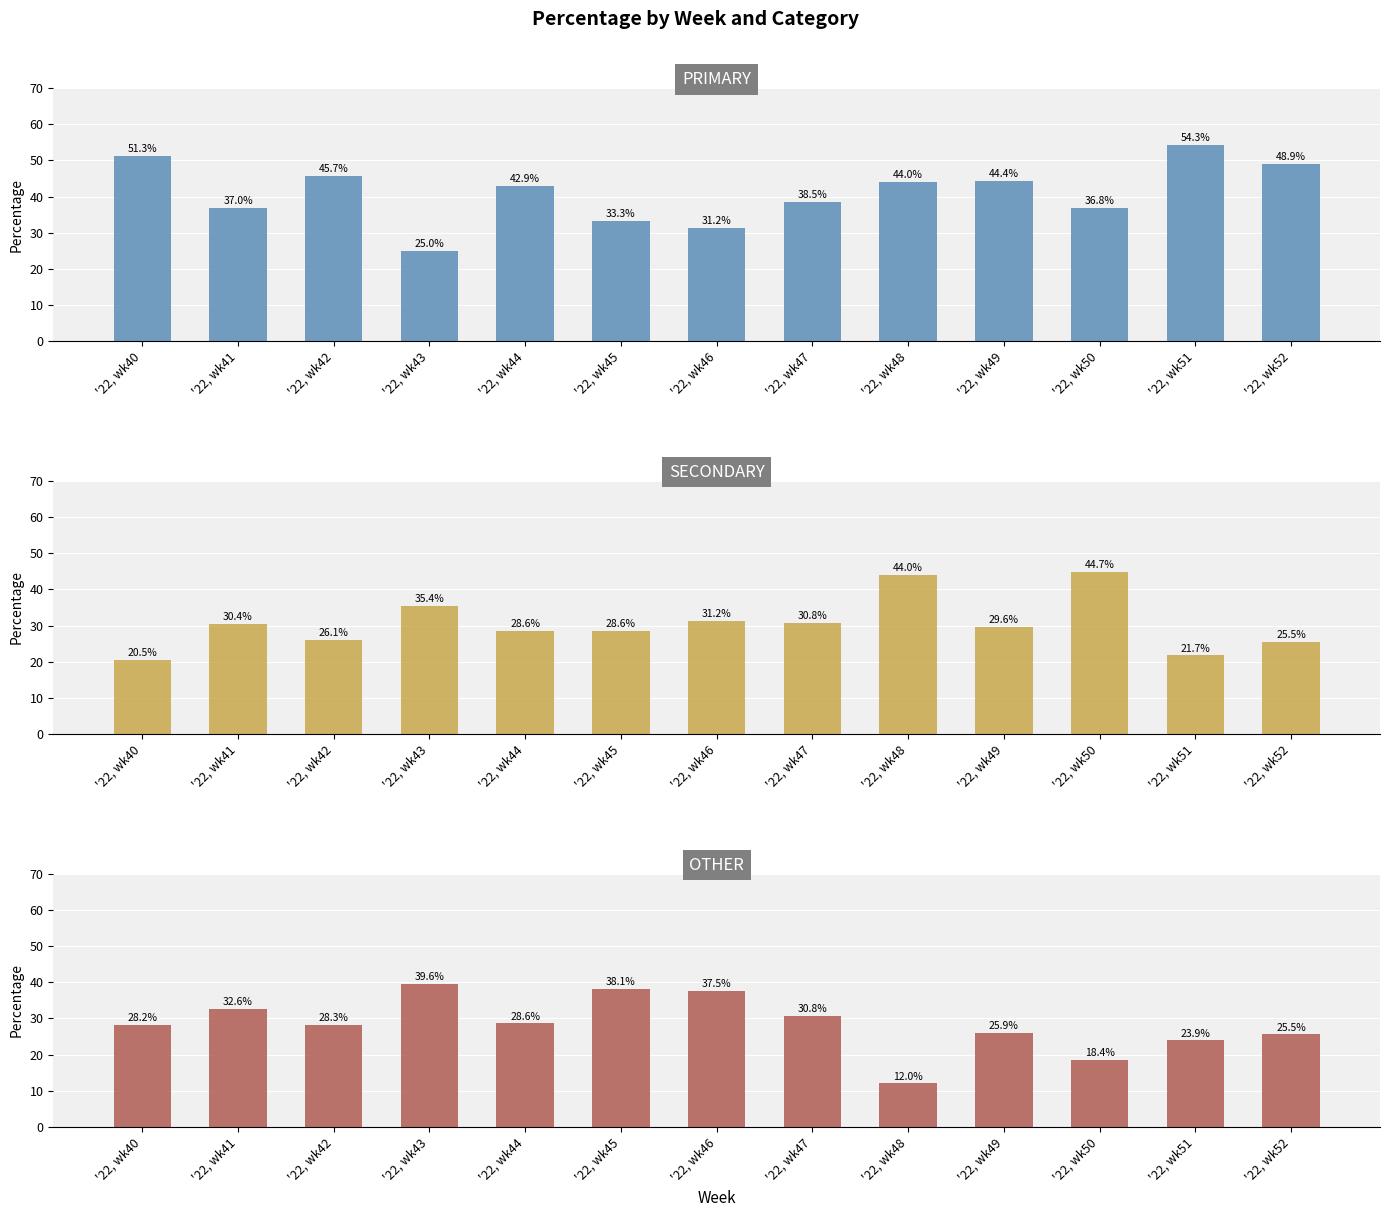

What is the total value across all series at '22, wk42?

100.0